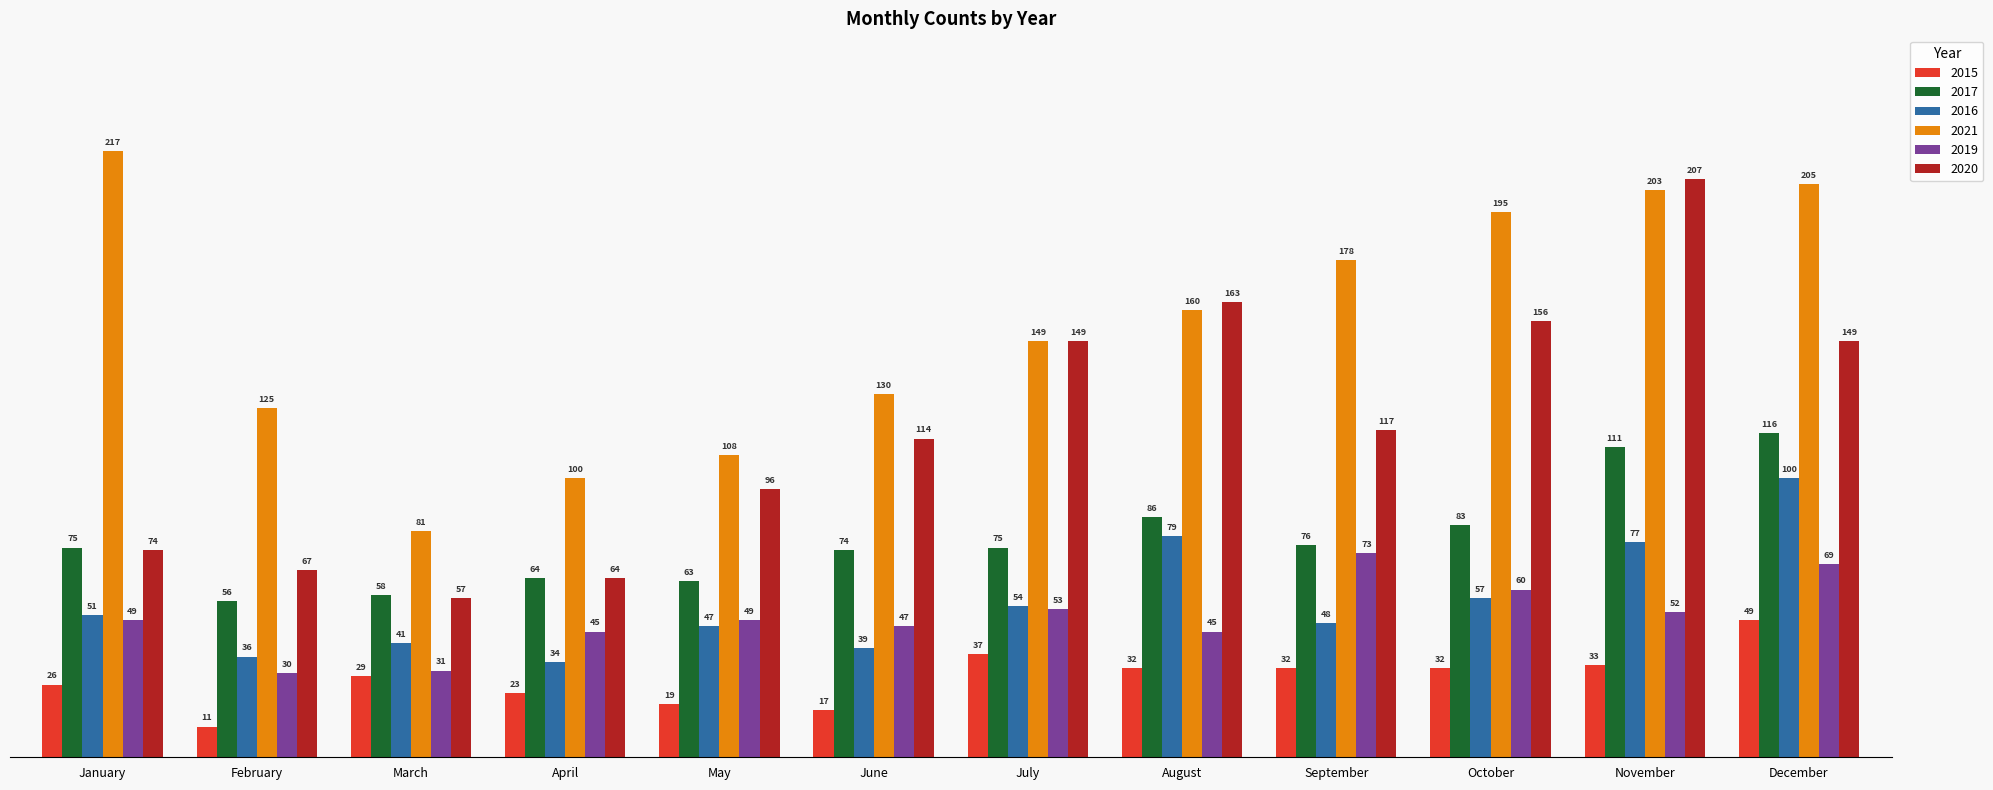

Which series changed the most between March and November?

2020